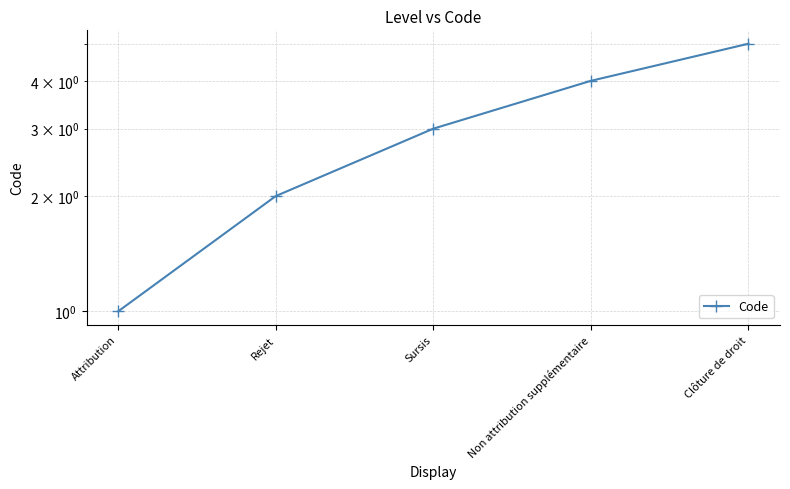

What is the maximum value shown in the chart?

5